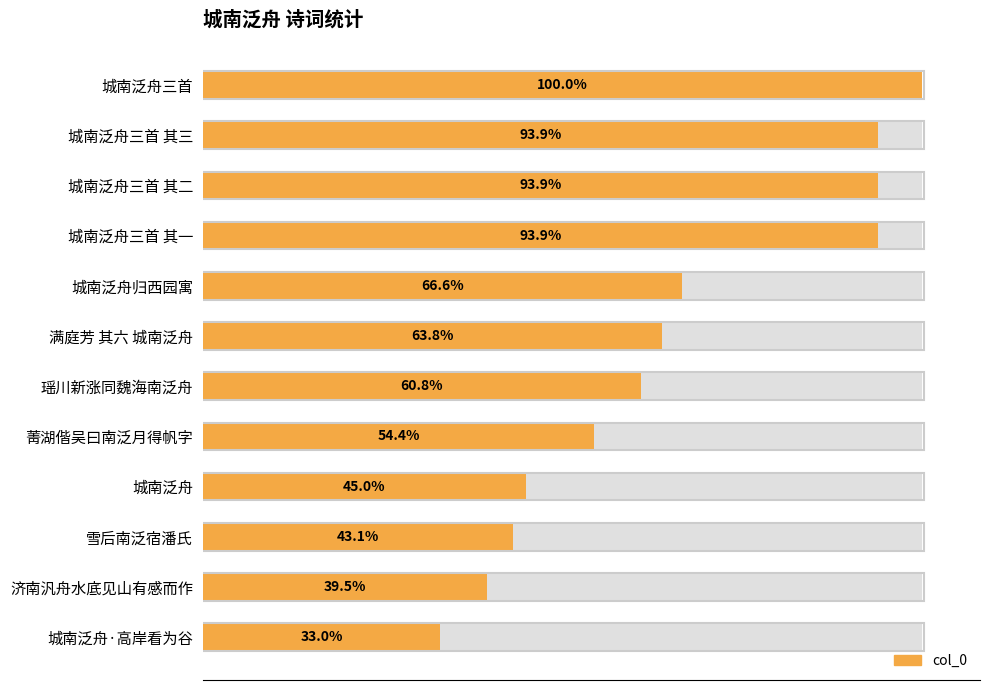

What position from the left is 菁湖偕吴曰南泛月得帆字?

8